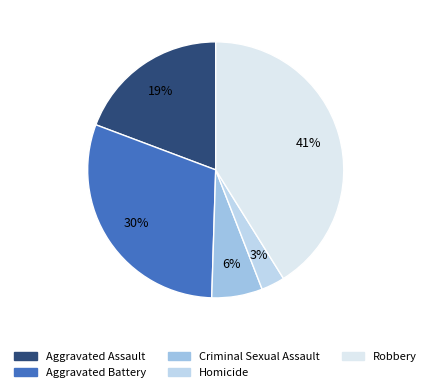

Is the sum of Aggravated Battery and Homicide greater than half?

No